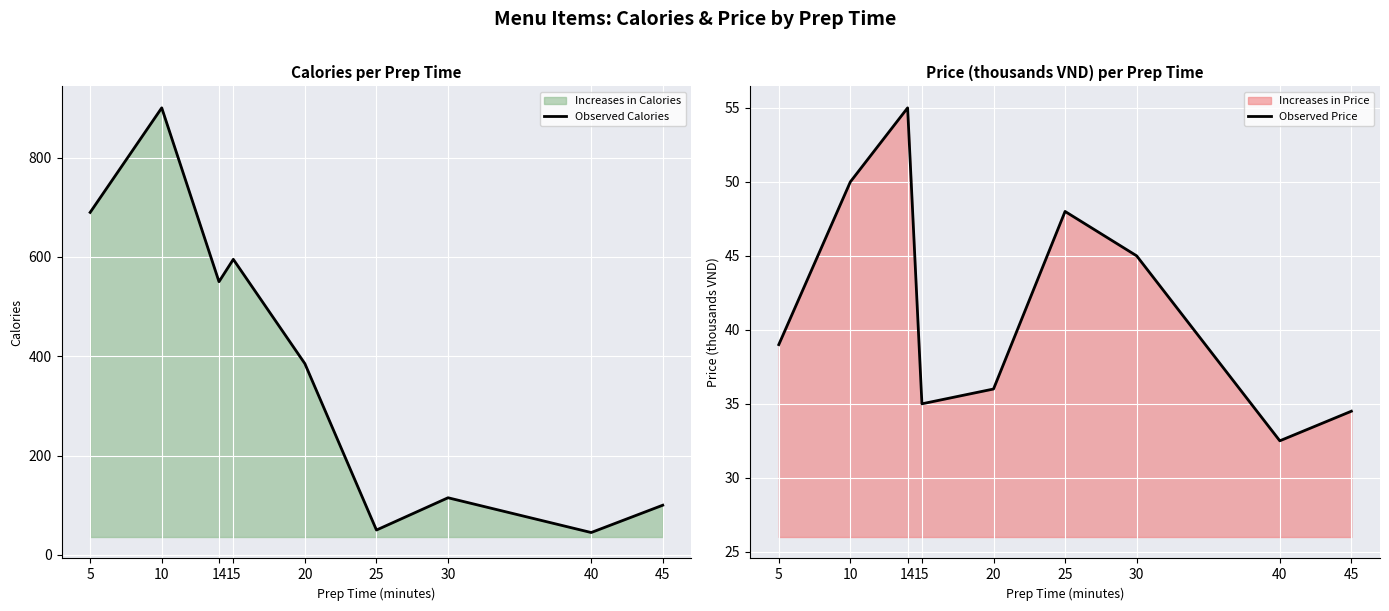

Rank the series by their maximum value, from highest to lowest.

Observed Calories, Observed Price